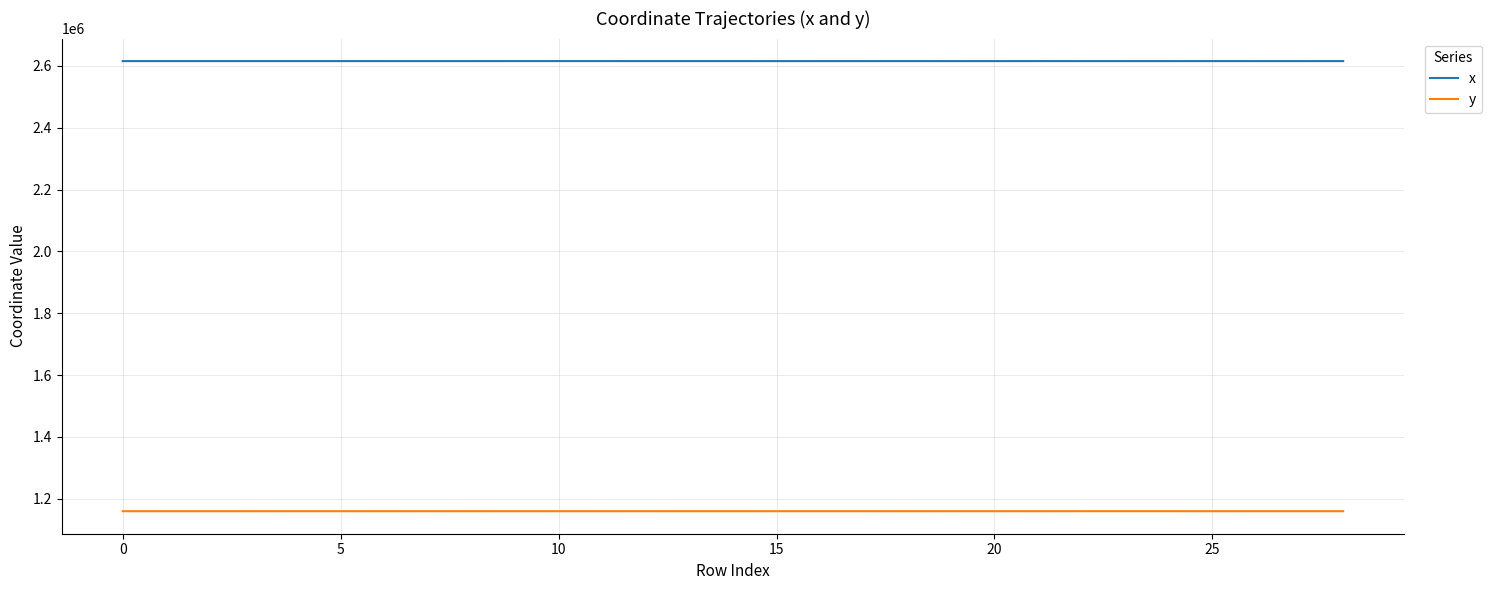

True or false: y and x cross at least once.

False